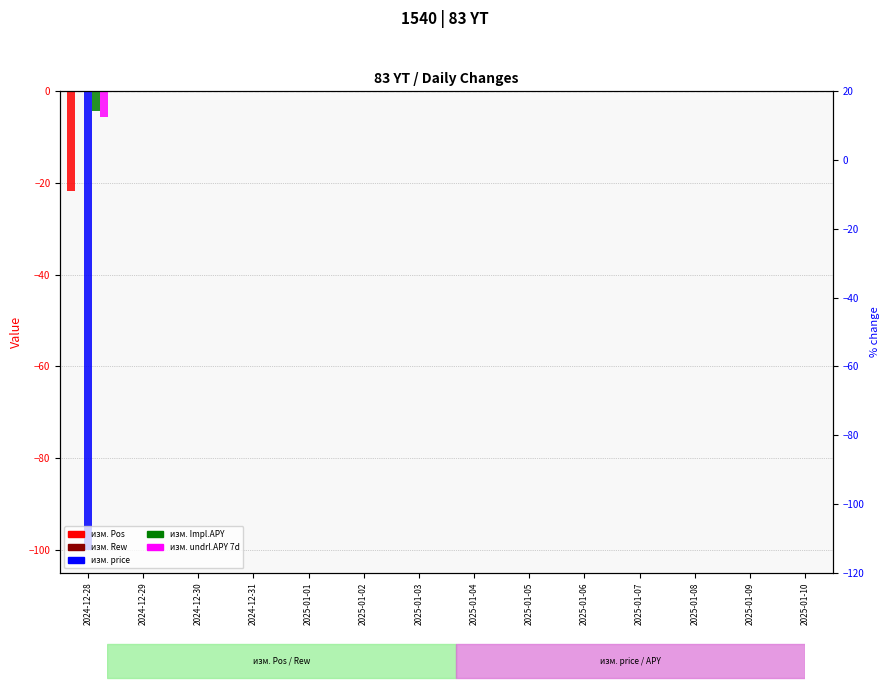

What position from the left is 2025-01-09?

13